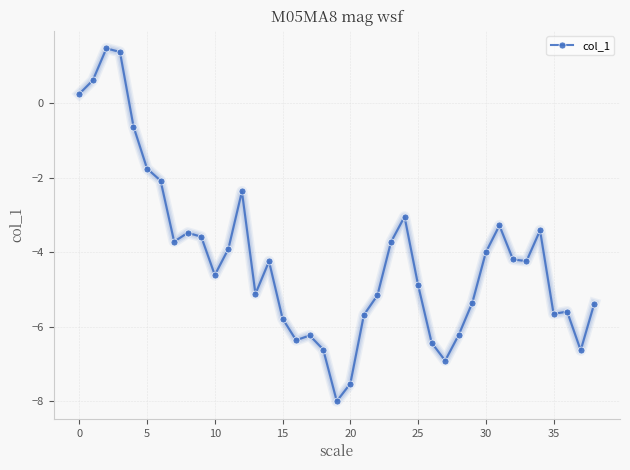

What is the greatest value displayed?

1.5